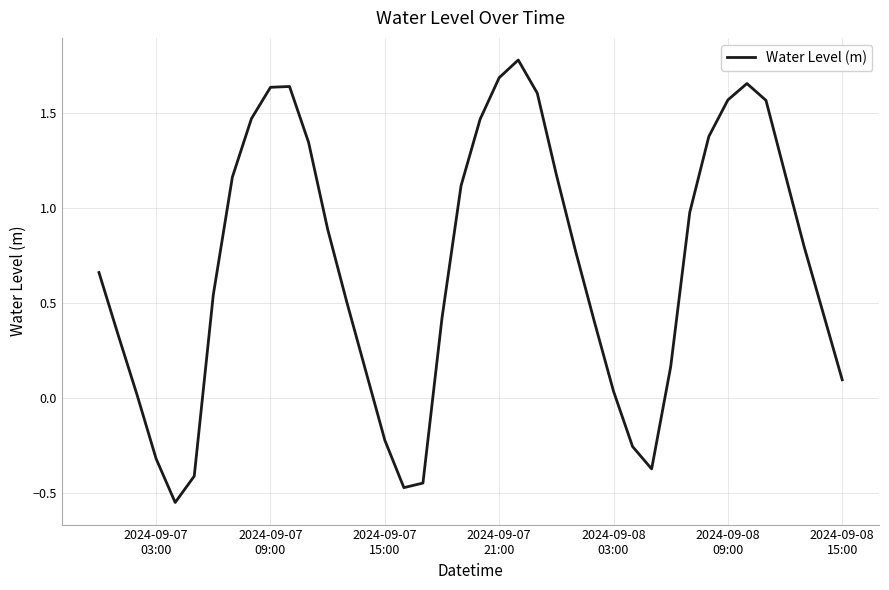

What is the difference between the maximum and minimum values?

2.3